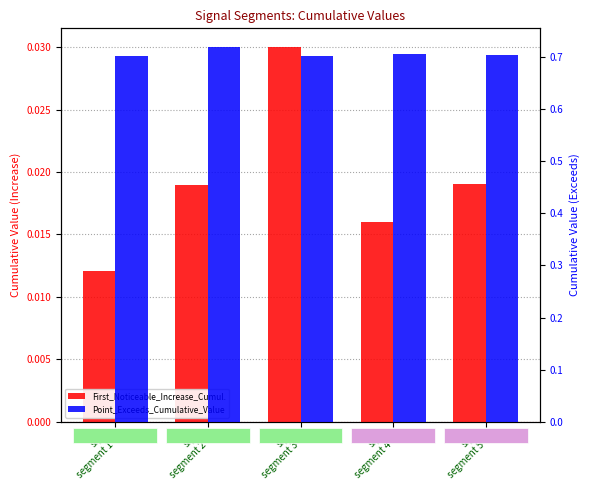

Rank the categories by Point_Exceeds_Cumulative_Value value from highest to lowest.

sig.
segment 2, sig.
segment 4, sig.
segment 5, sig.
segment 1, sig.
segment 3